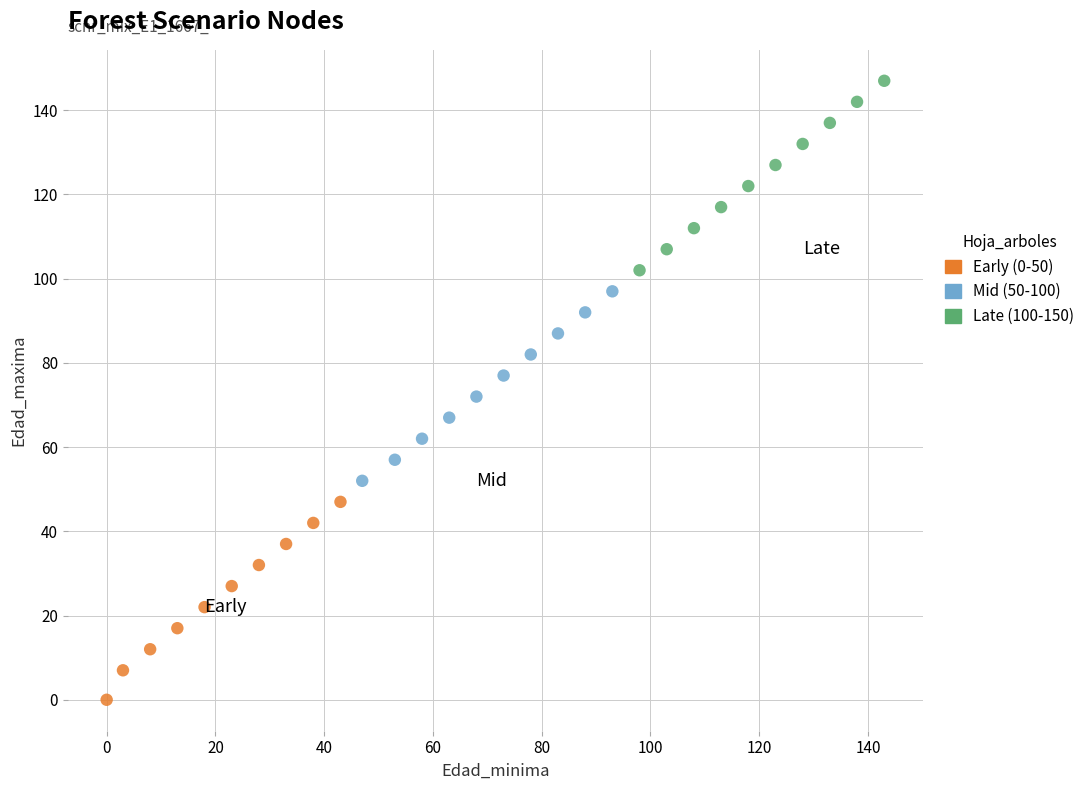

Which series contains the highest Y value?

Late (100-150)